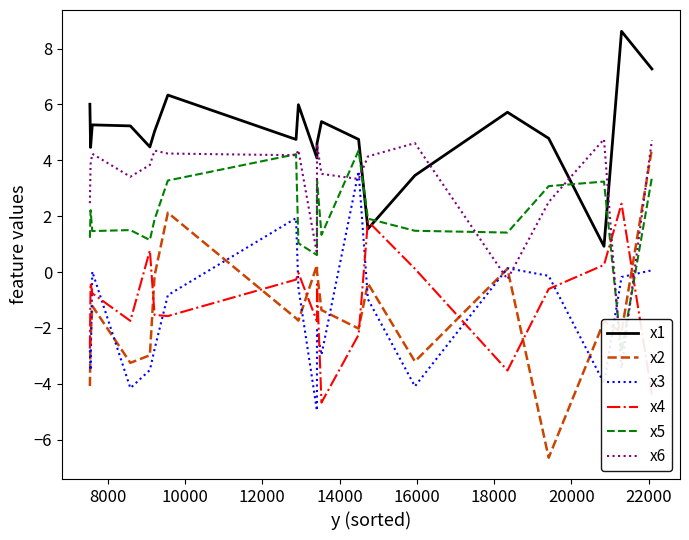

What is the maximum value for x4?

2.4